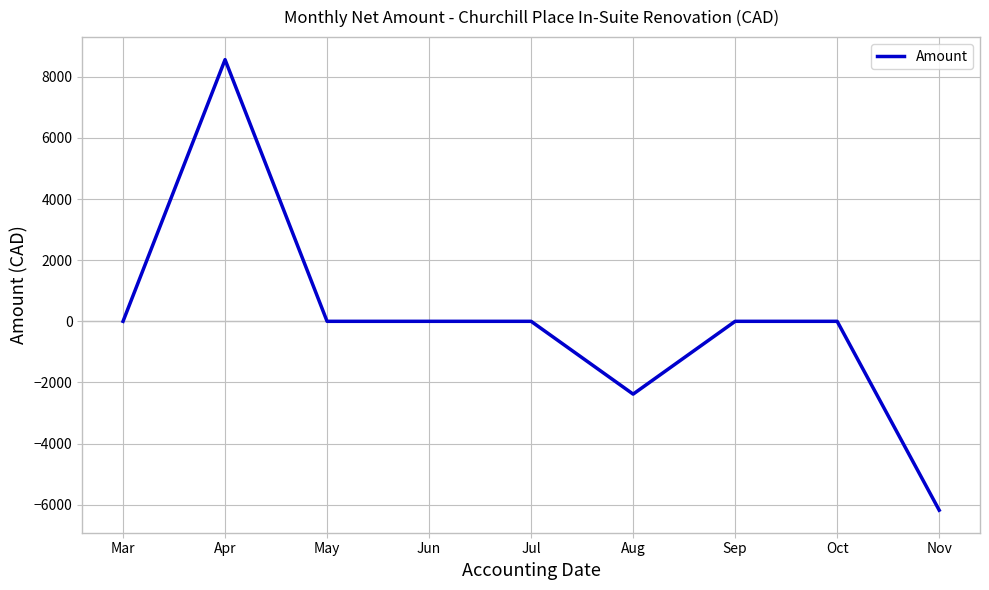

What is the maximum value shown in the chart?

8559.7